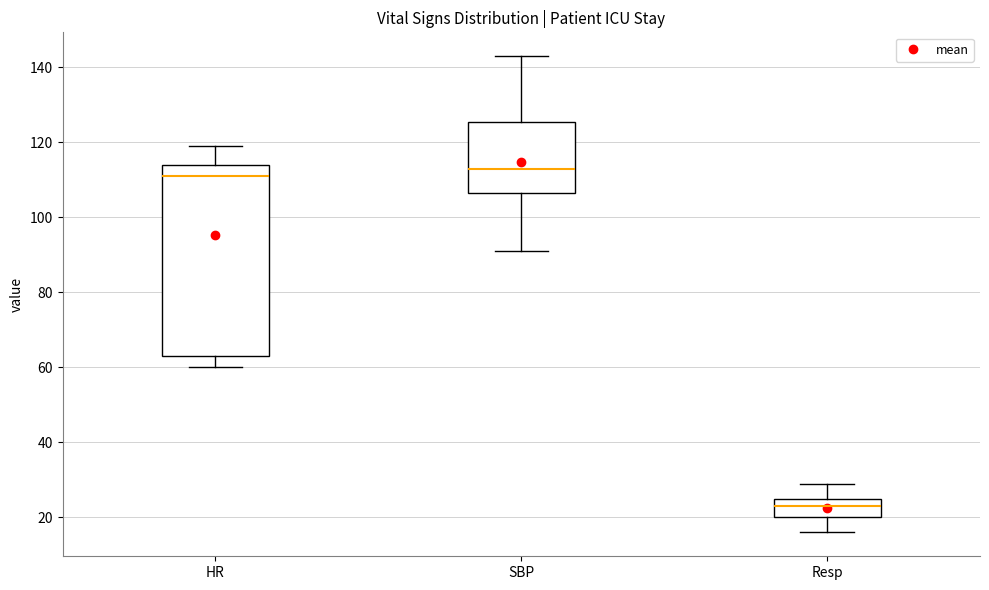

Comparing the boxes themselves (not the whiskers), which one is the tallest?

HR